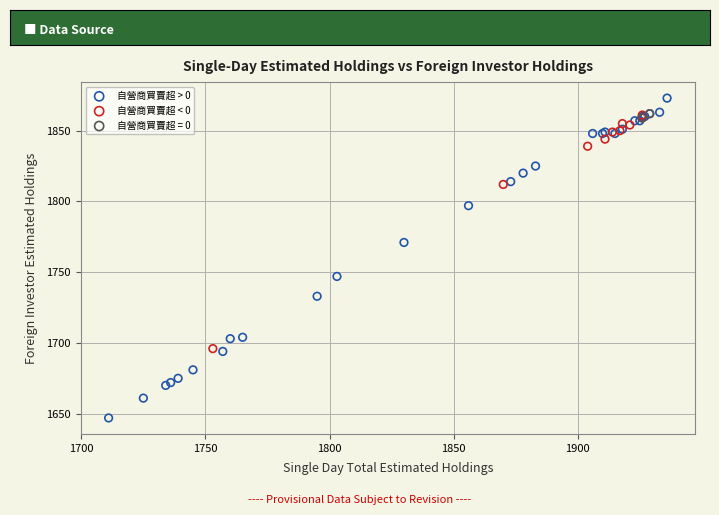

What are all the series names shown in the legend?

自營商買賣超 > 0, 自營商買賣超 < 0, 自營商買賣超 = 0